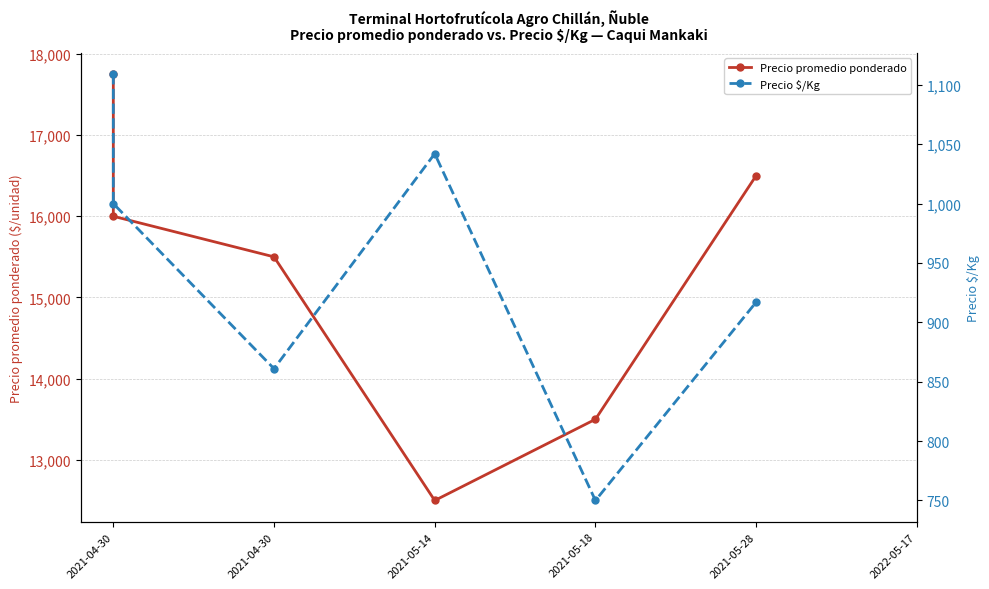

What is the spread (max minus min) of values at 2021-04-30?

16641